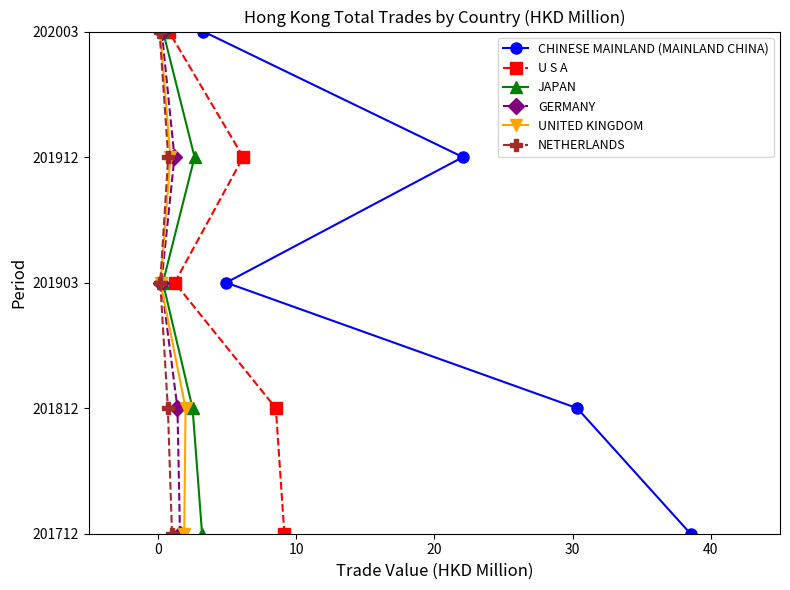

Does the chart display data point markers on the line(s)?

Yes